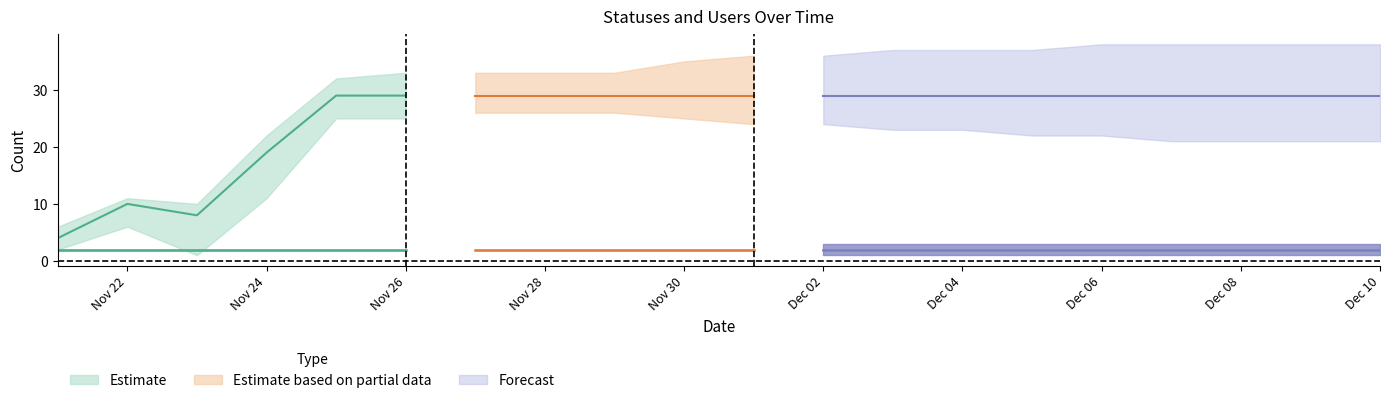

Reading left to right, extract all data points from this chart.

statuses: 4	10	8	19	29	29	29	29	29	29	29	29	29	29	29	29	29	29	29	29
statuses_upper: 6	11	10	22	32	33	33	33	33	35	36	36	37	37	37	38	38	38	38	38
statuses_lower: 2	6	1	11	25	25	26	26	26	25	24	24	23	23	22	22	21	21	21	21
users: 2	2	2	2	2	2	2	2	2	2	2	2	2	2	2	2	2	2	2	2
users_upper: 2	2	2	2	2	2	2	2	2	2	2	3	3	3	3	3	3	3	3	3
users_lower: 2	2	2	2	2	2	2	2	2	2	2	1	1	1	1	1	1	1	1	1